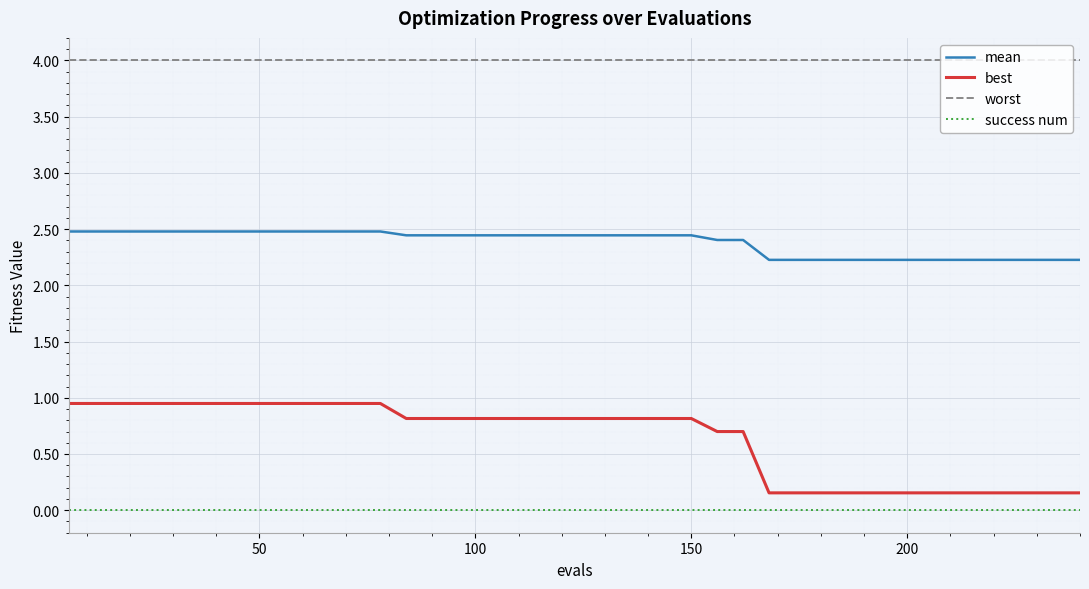

Does the chart display data point markers on the line(s)?

No